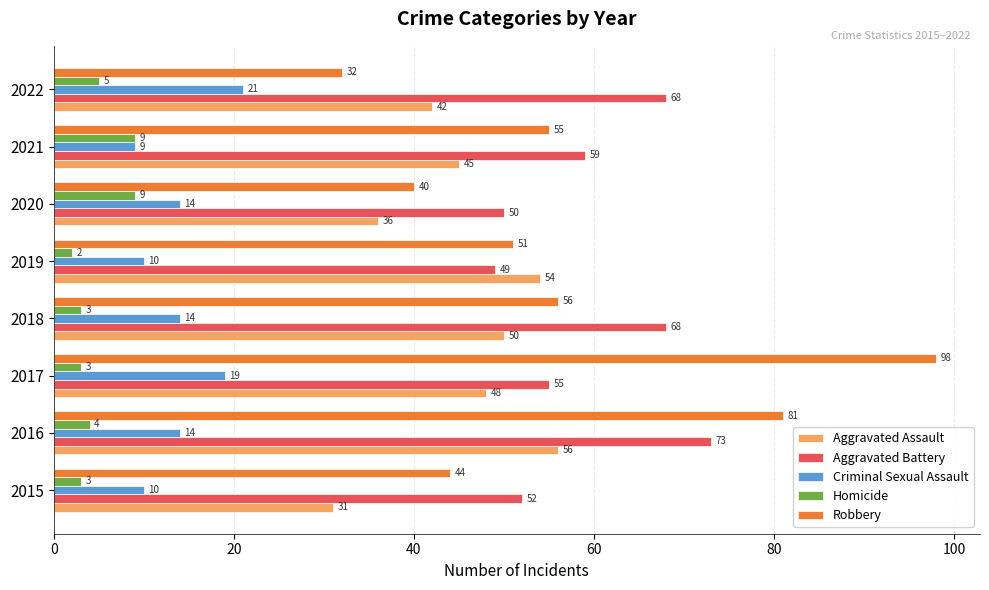

What is the difference between the second highest and minimum values in the Criminal Sexual Assault series?

10